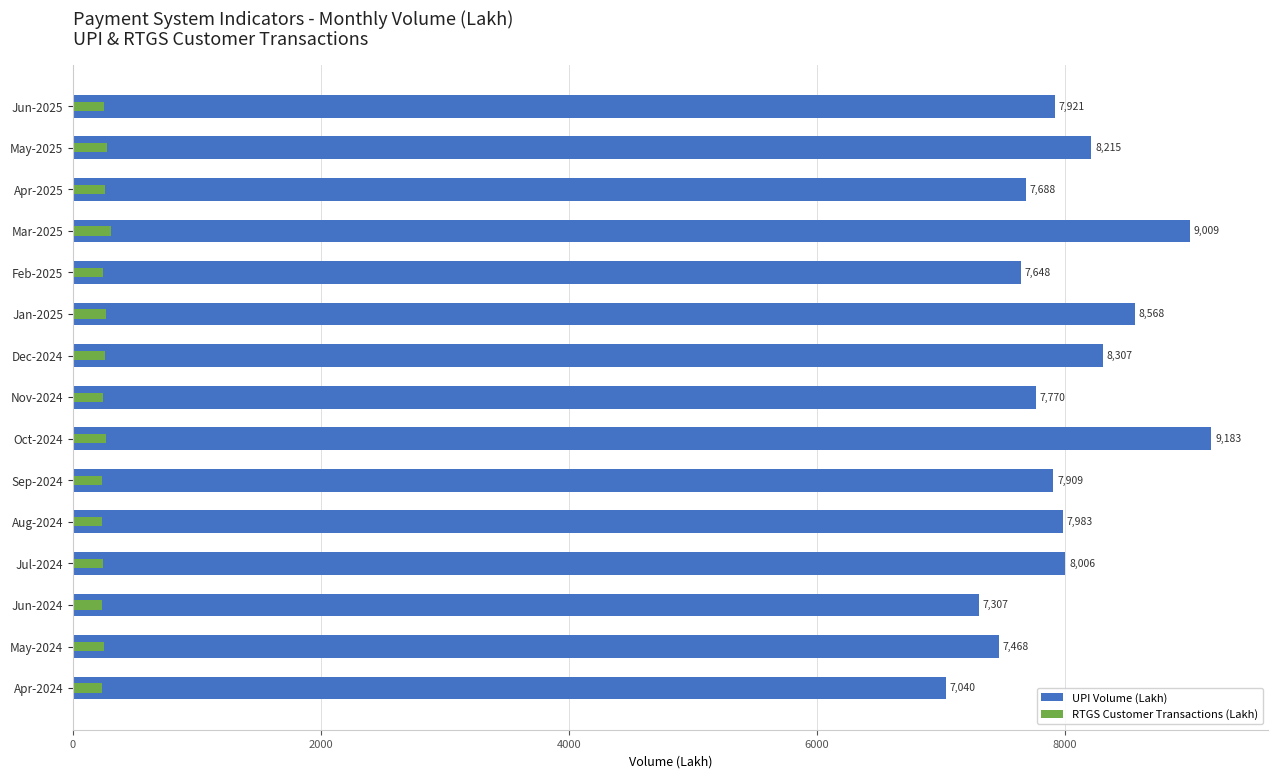

Are the bars grouped side by side (vs. stacked)?

Yes